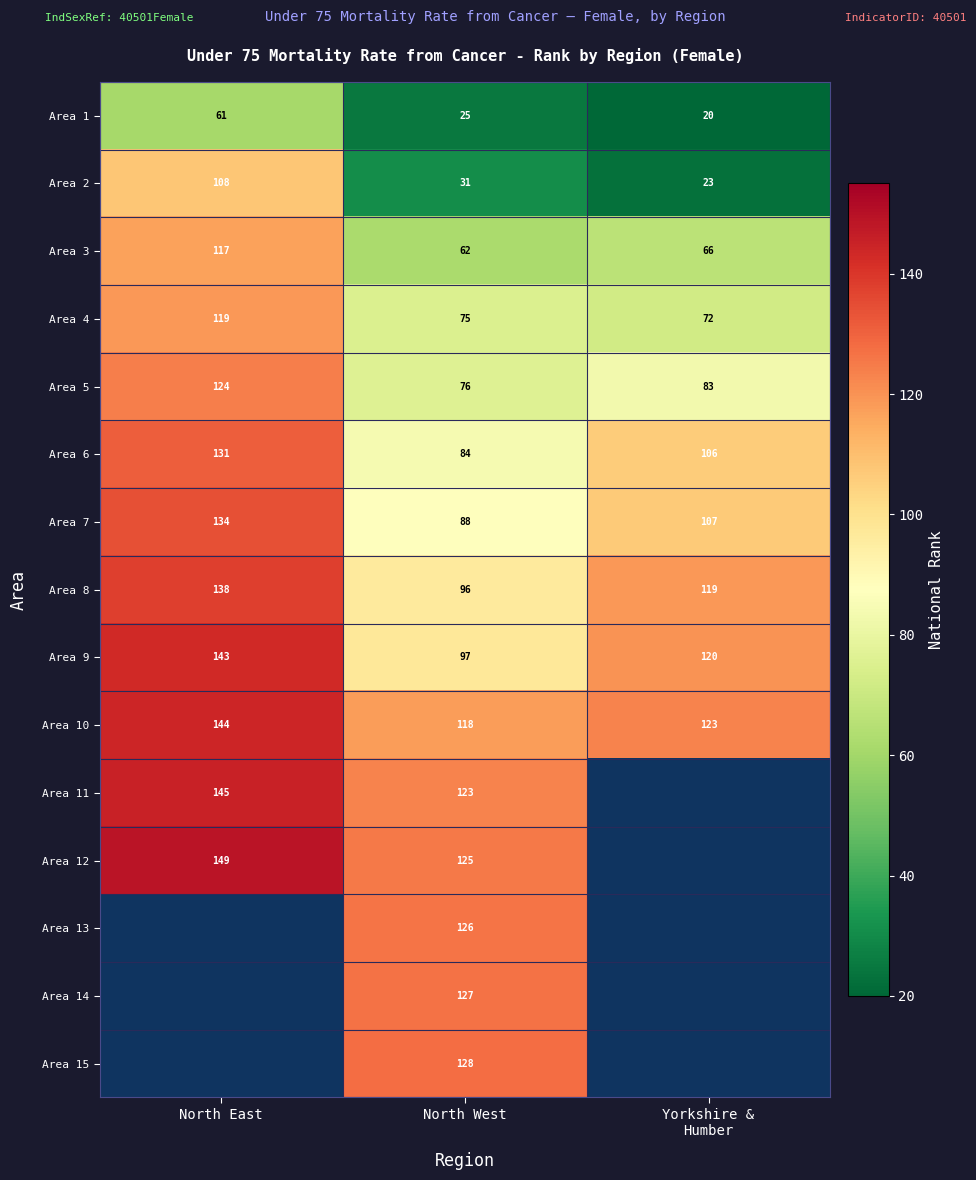

What is the average value of the Area 5 series?

94